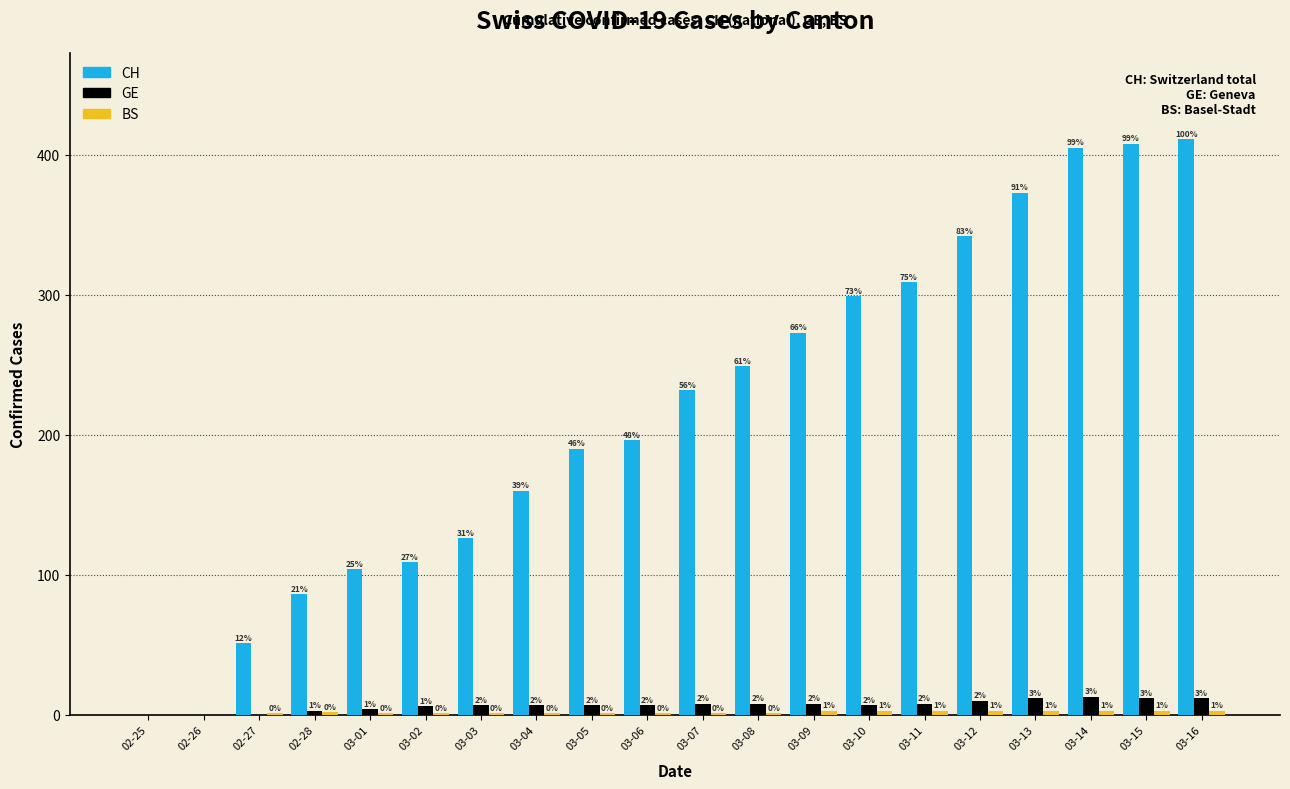

Is the value of GE at 03-11 greater than the value of CH at 03-11?

No